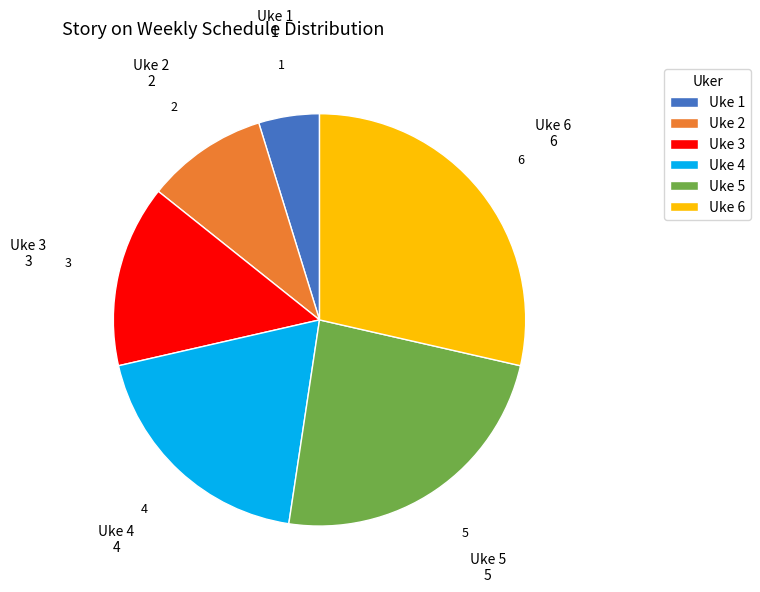

Rank the categories by value from lowest to highest.

Uke 1, Uke 2, Uke 3, Uke 4, Uke 5, Uke 6